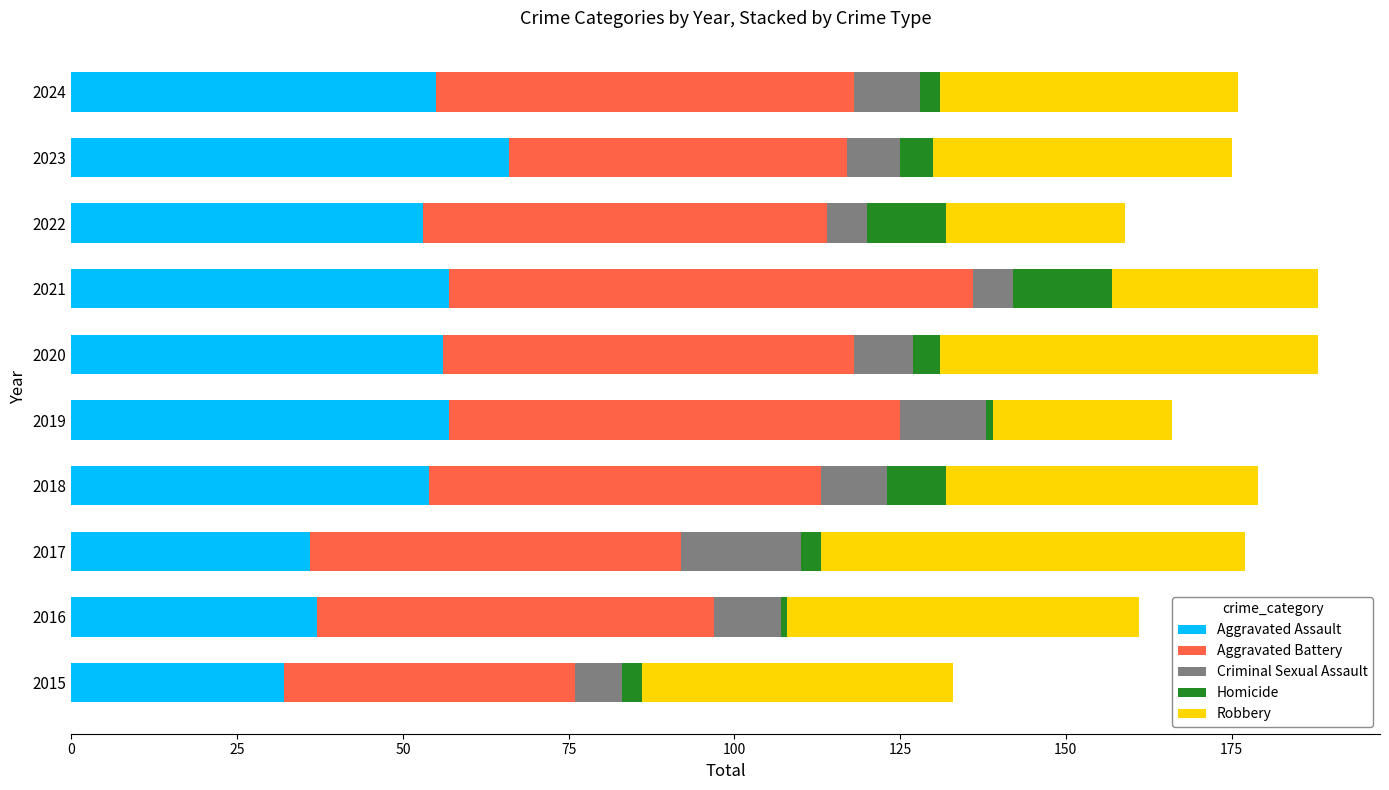

What is the total value across all series at 2022?

159